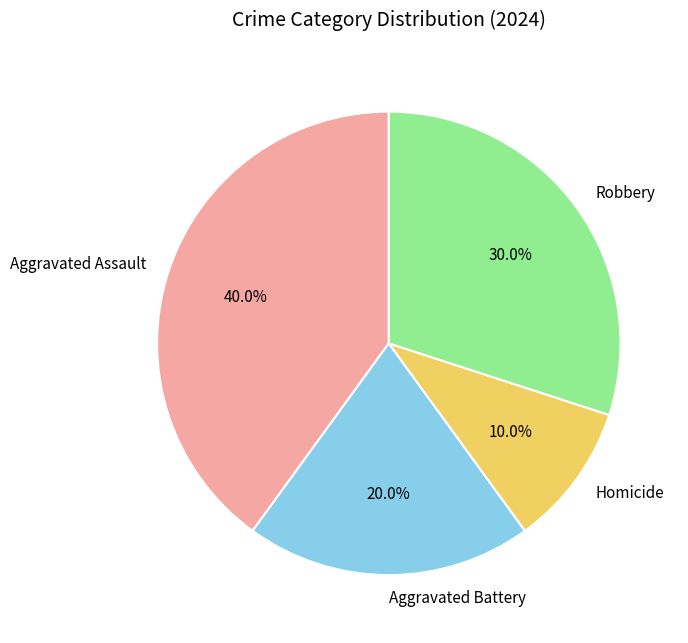

To the nearest percent, what is the difference between the largest and smallest slice percentages?

30%